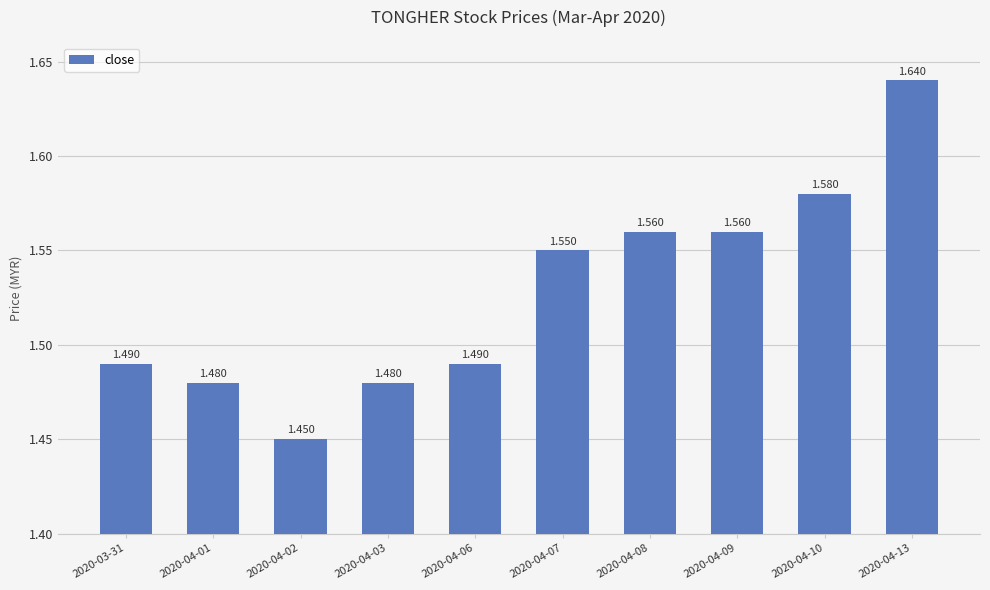

List the labels in order of value, smallest first.

2020-04-02, 2020-04-01, 2020-04-03, 2020-03-31, 2020-04-06, 2020-04-07, 2020-04-08, 2020-04-09, 2020-04-10, 2020-04-13